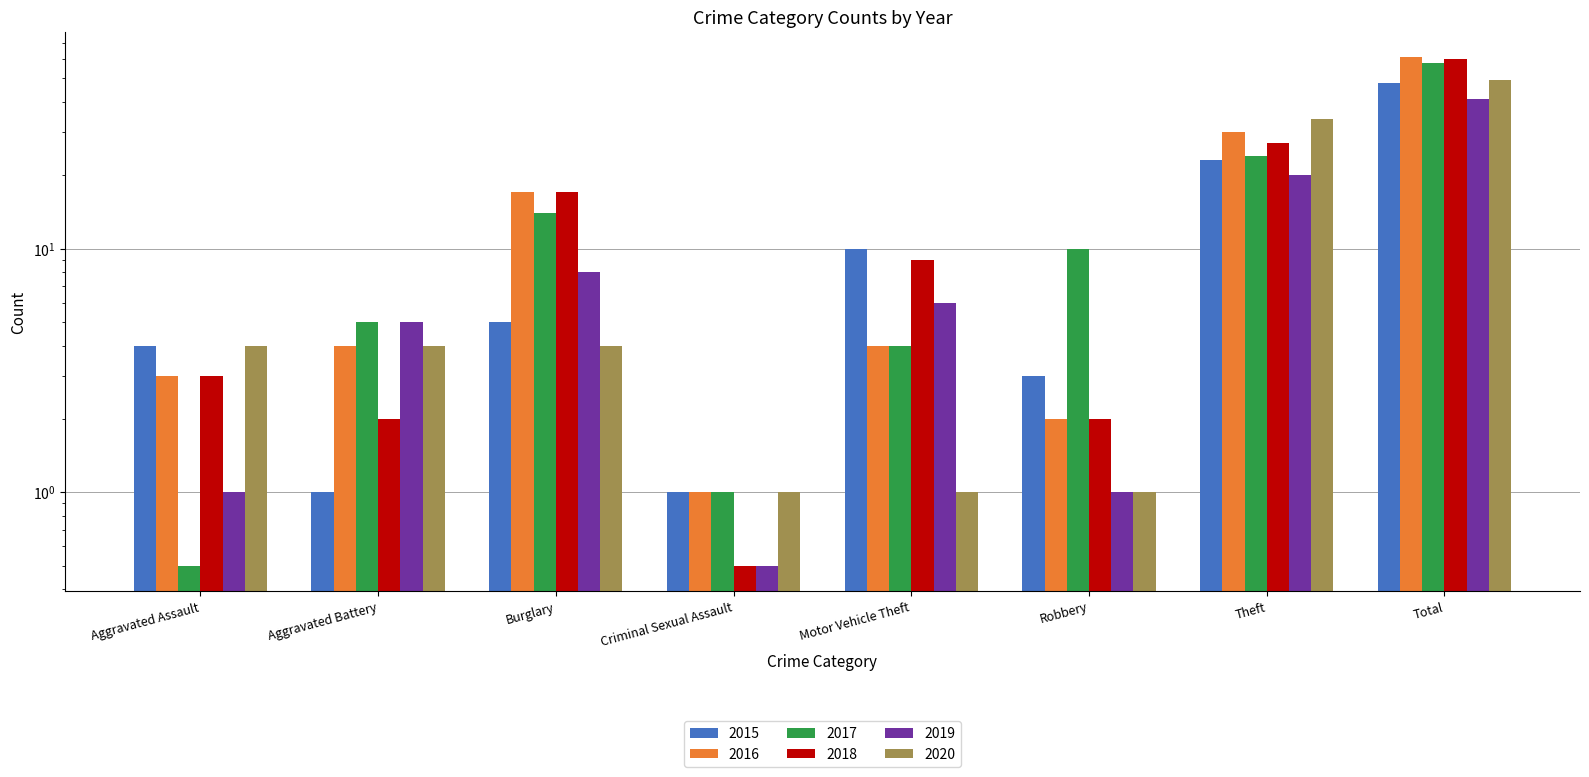

Reading right to left, list all the values displayed in this chart.

2015: 48.0	23.0	3.0	10.0	1.0	5.0	1.0	4.0
2016: 61.0	30.0	2.0	4.0	1.0	17.0	4.0	3.0
2017: 58.0	24.0	10.0	4.0	1.0	14.0	5.0	0.5
2018: 60.0	27.0	2.0	9.0	0.5	17.0	2.0	3.0
2019: 41.0	20.0	1.0	6.0	0.5	8.0	5.0	1.0
2020: 49.0	34.0	1.0	1.0	1.0	4.0	4.0	4.0